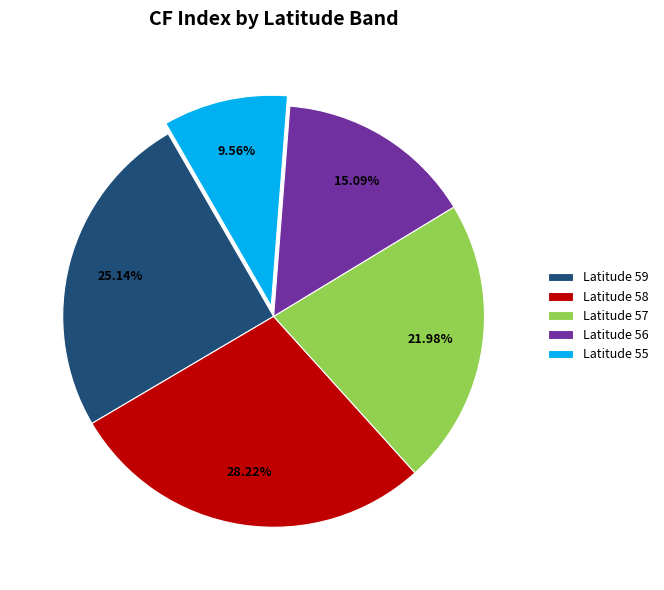

What percentage is the Latitude 59 slice, to the nearest percent?

25%